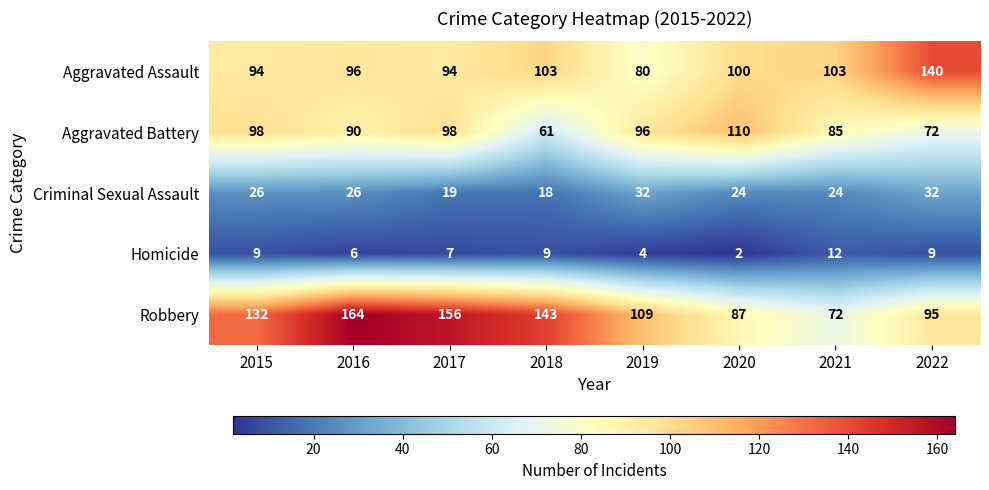

Between 2016 and 2021, which series saw the biggest shift?

Robbery